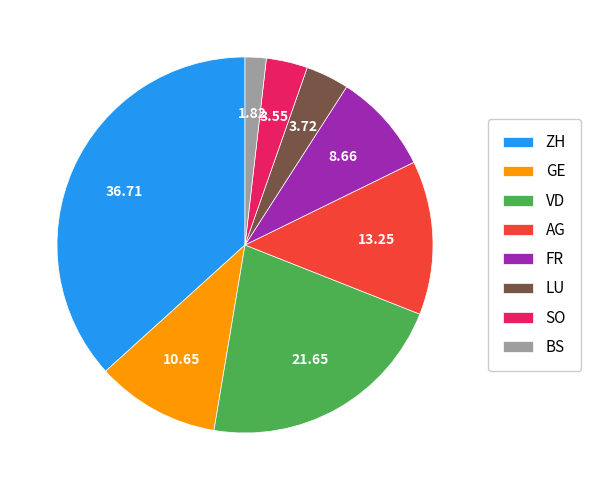

Is the sum of VD and BS greater than half?

No